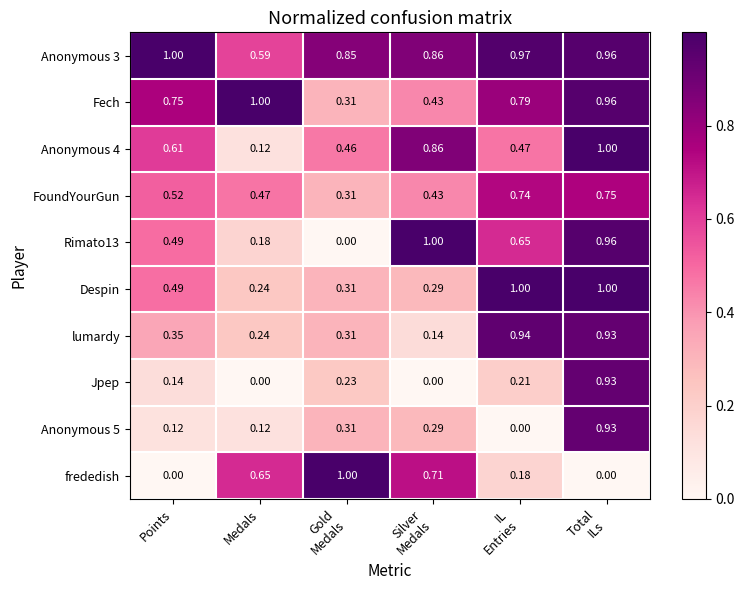

How many data points does each series have?

6